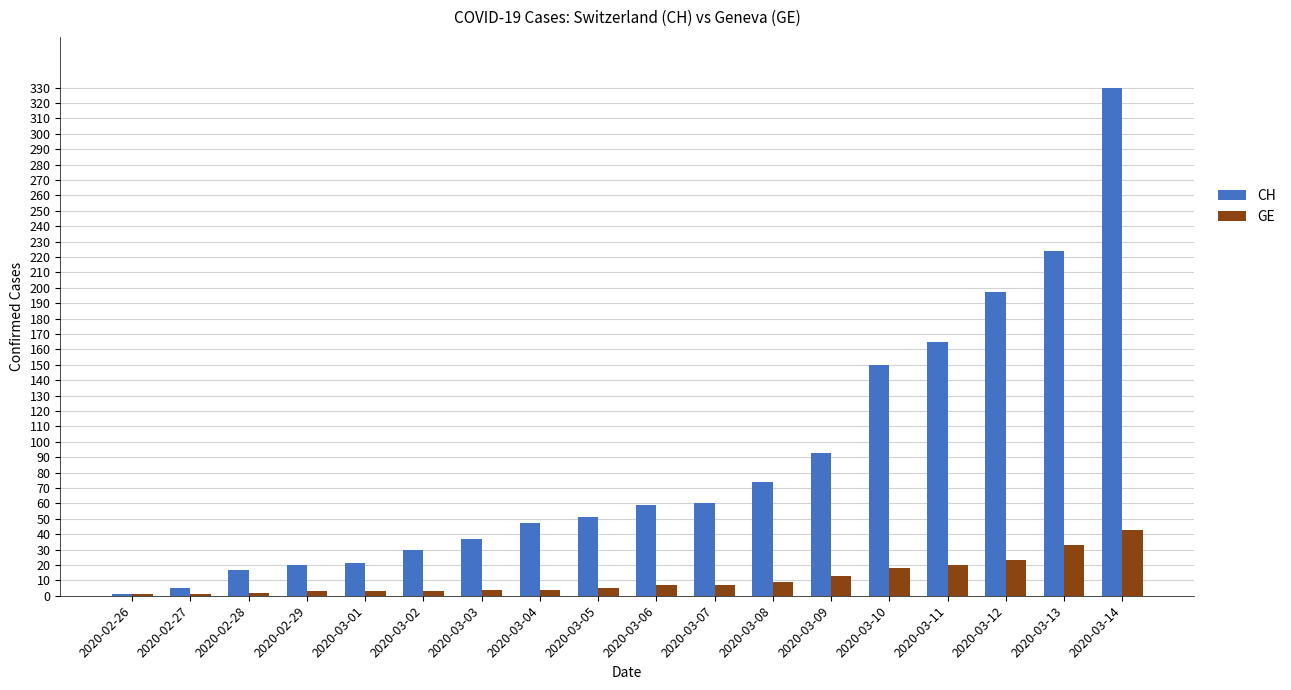

How many groups of bars are there?

18